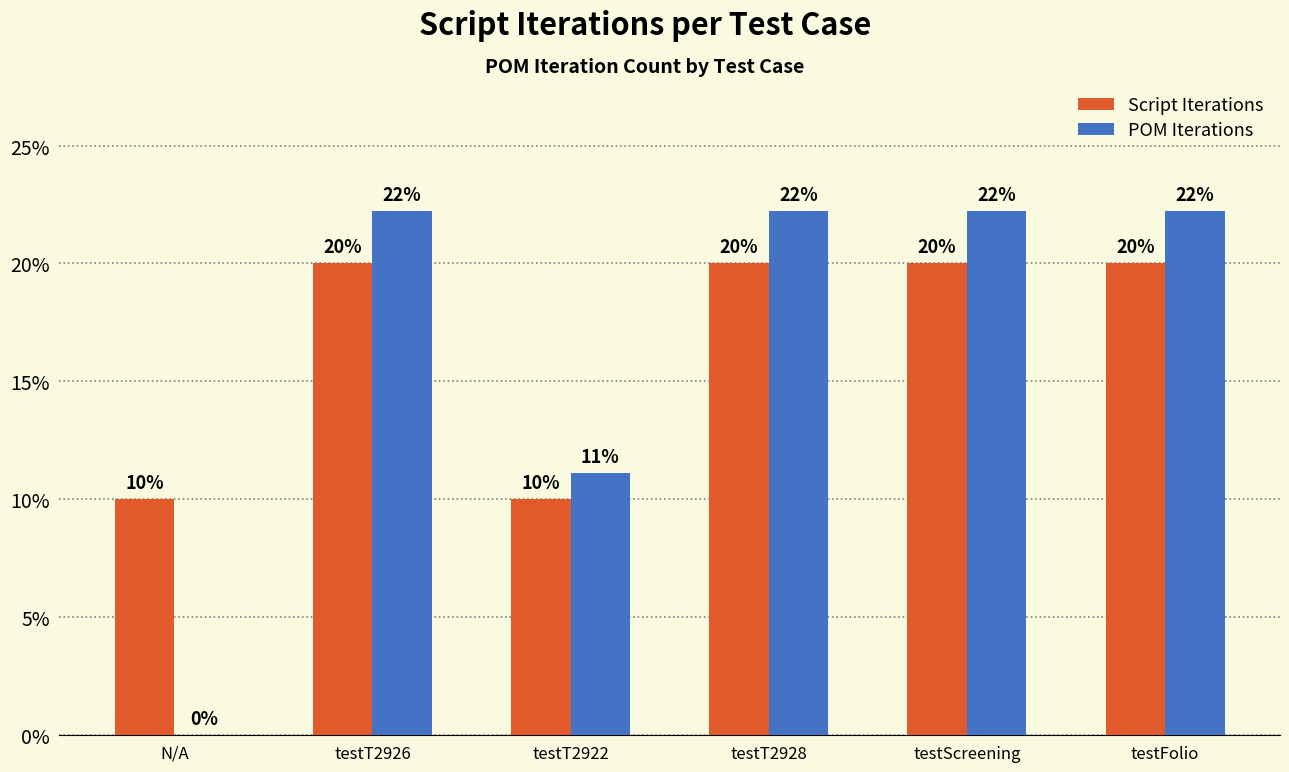

What are all the series names shown in the legend?

Script Iterations, POM Iterations